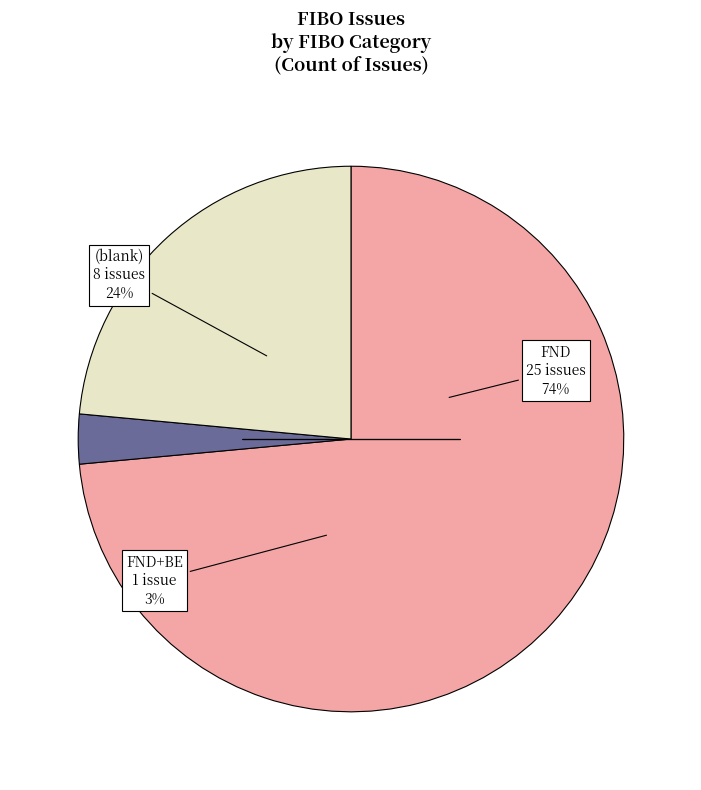

To the nearest percent, what is the combined percentage of FND+BE and ?

26%